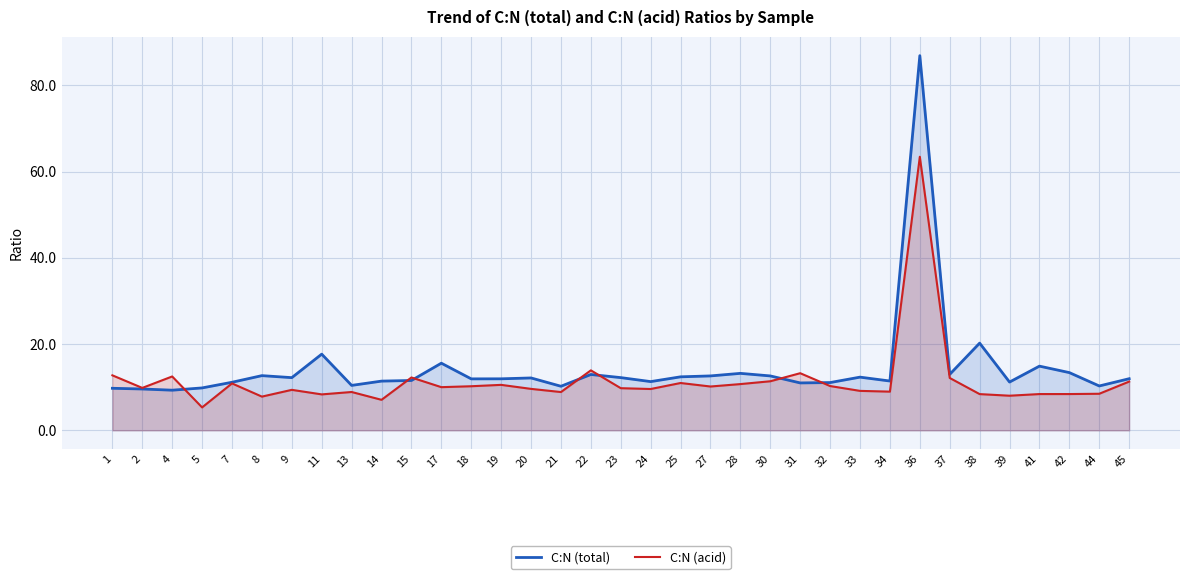

Is it true that C:N (acid) equals 3.3 at 31?

False